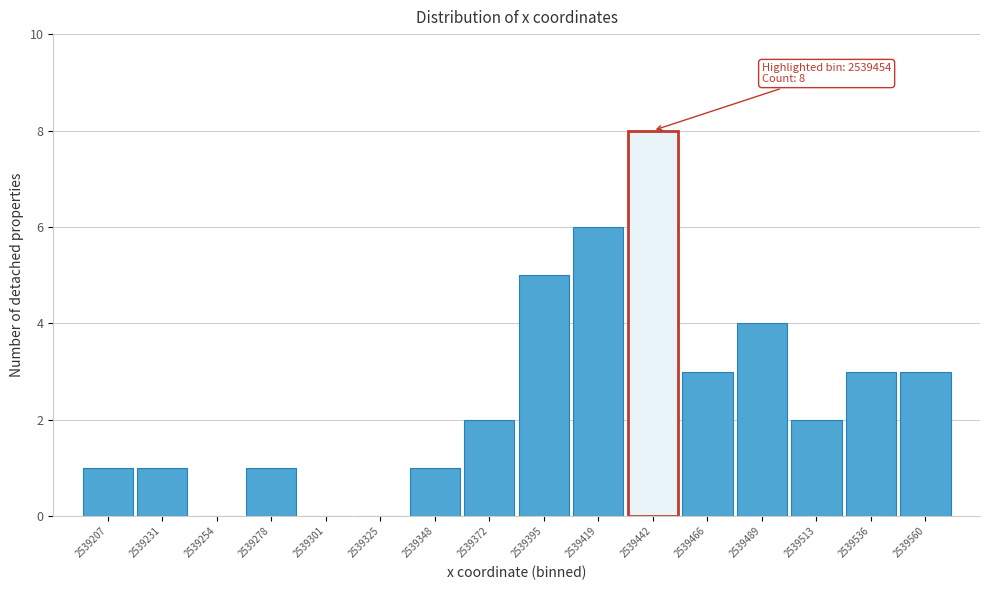

Reading right to left, list all the values displayed in this chart.

2539560=3	2539536=3	2539513=2	2539489=4	2539466=3	2539442=8	2539419=6	2539395=5	2539372=2	2539348=1	2539325=0	2539301=0	2539278=1	2539254=0	2539231=1	2539207=1